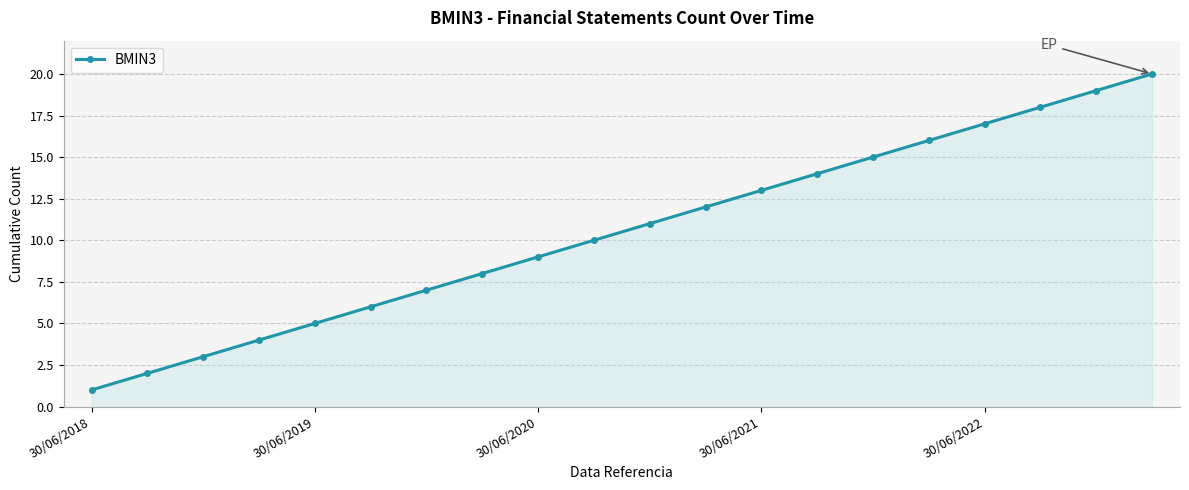

What is the difference between the maximum and minimum values?

19